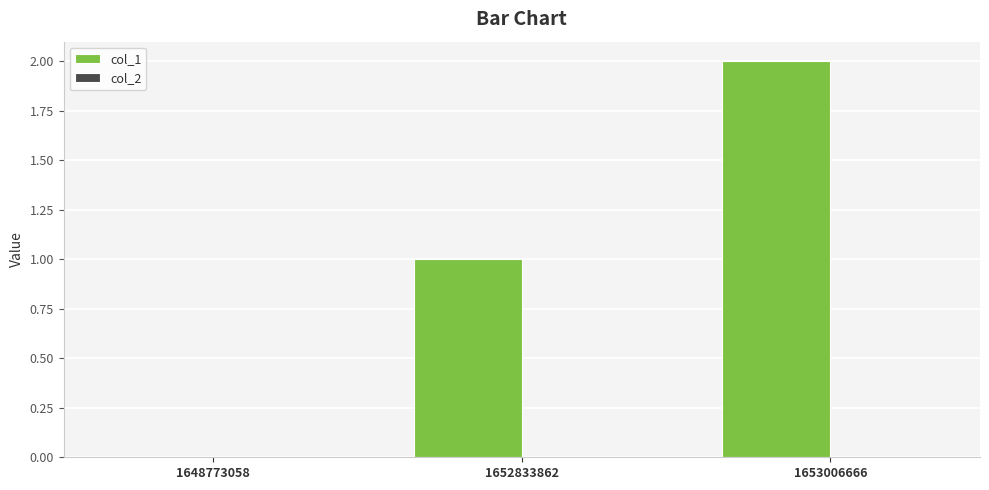

Are the bars horizontal?

No